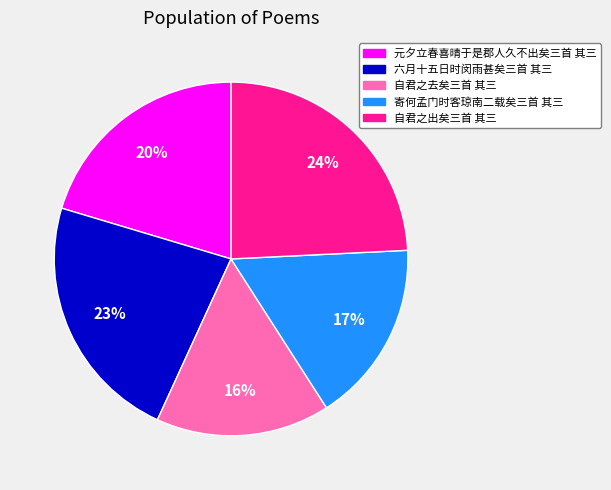

True or false: 六月十五日时闵雨甚矣三首 其三 accounts for 36% of the total.

False